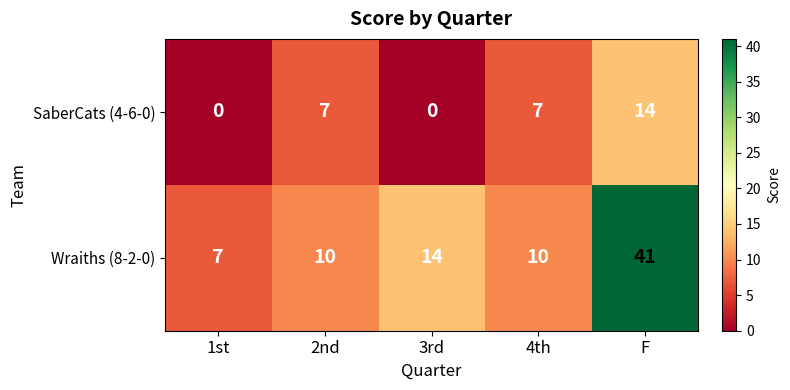

Which category has the lowest value in the Wraiths (8-2-0) series?

1st